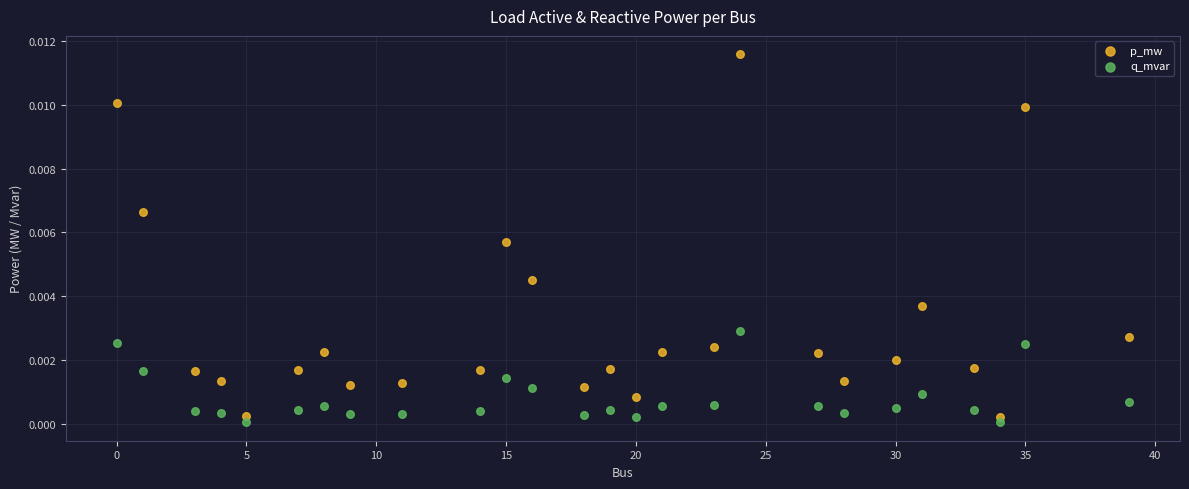

Which series has the largest Y range (max minus min)?

p_mw